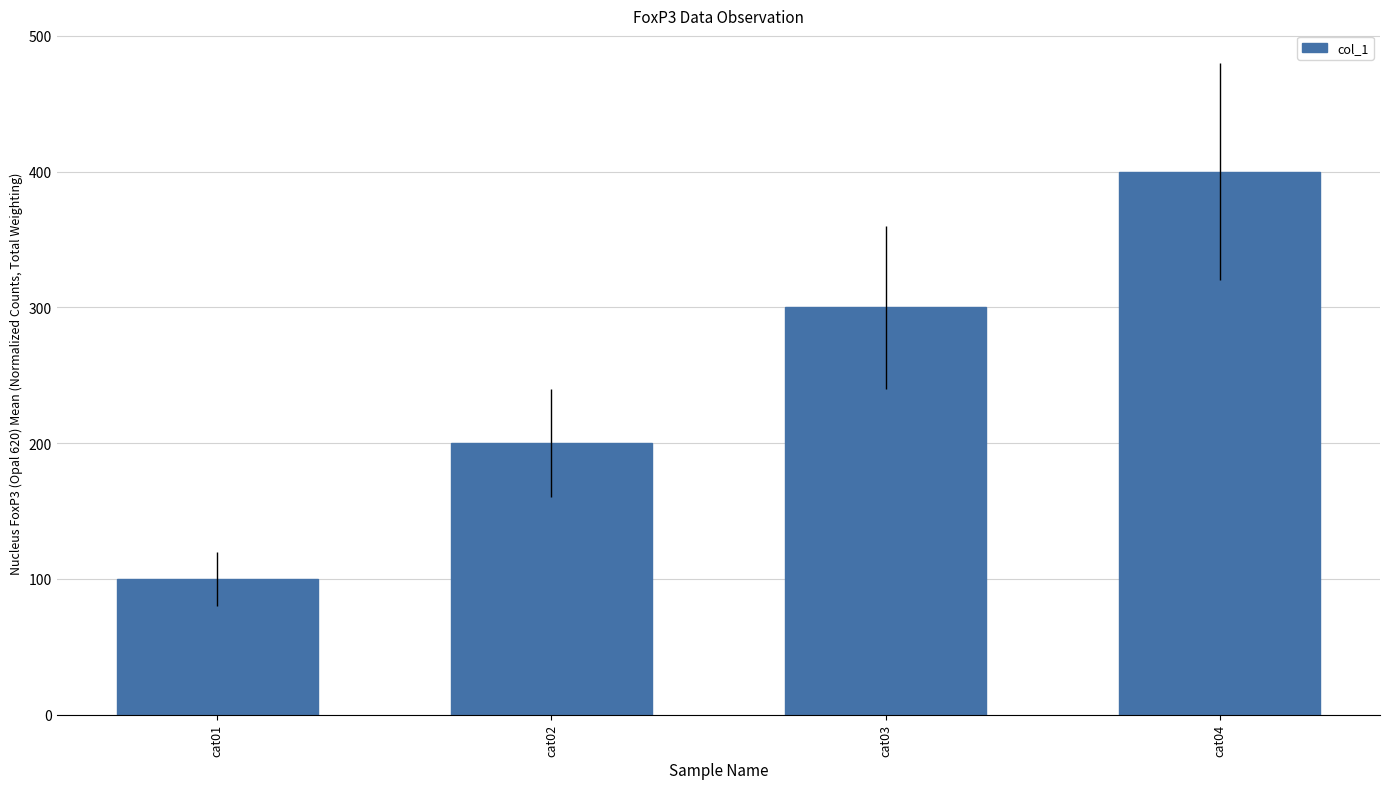

Which label corresponds to the largest value in the chart?

cat04